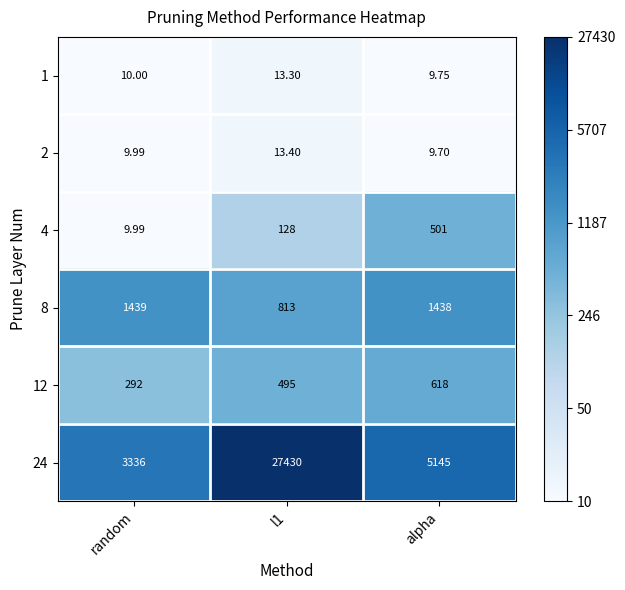

At which label does 2 reach its minimum?

alpha